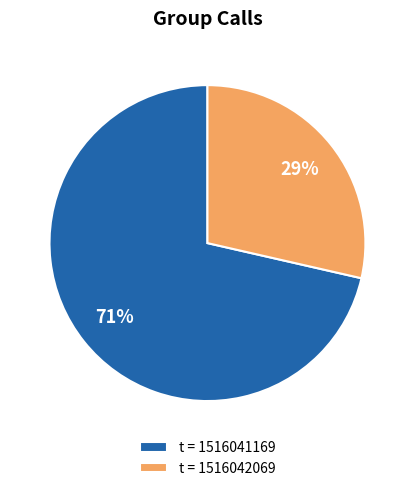

What percentage is the t = 1516042069 slice, to the nearest percent?

29%